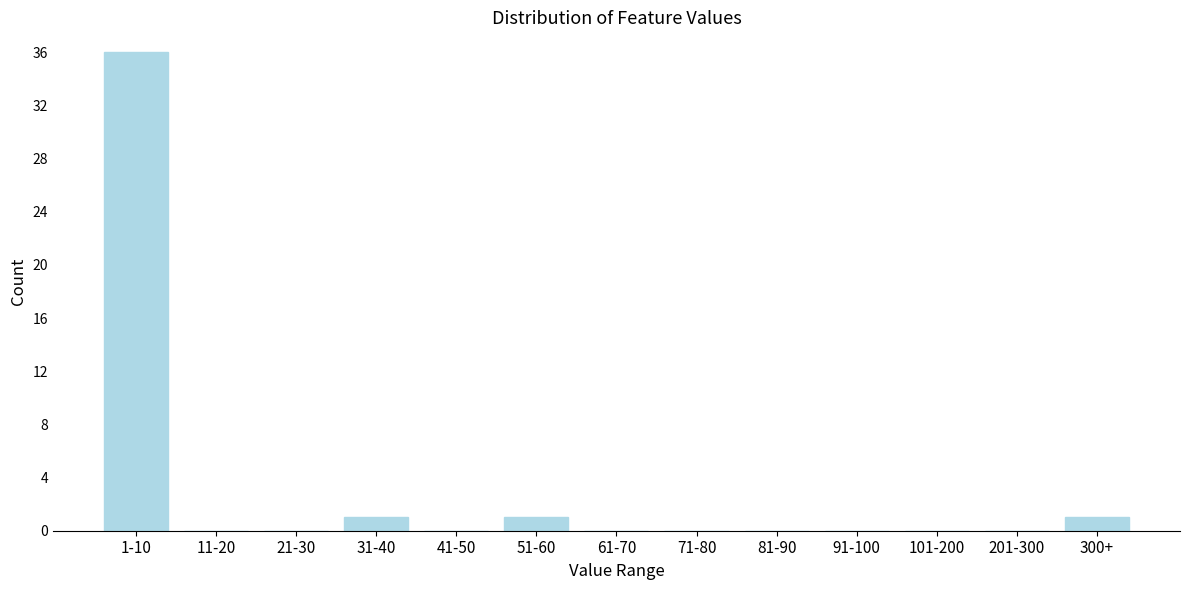

Reading right to left, extract all data points from this chart.

300+=1	201-300=0	101-200=0	91-100=0	81-90=0	71-80=0	61-70=0	51-60=1	41-50=0	31-40=1	21-30=0	11-20=0	1-10=36